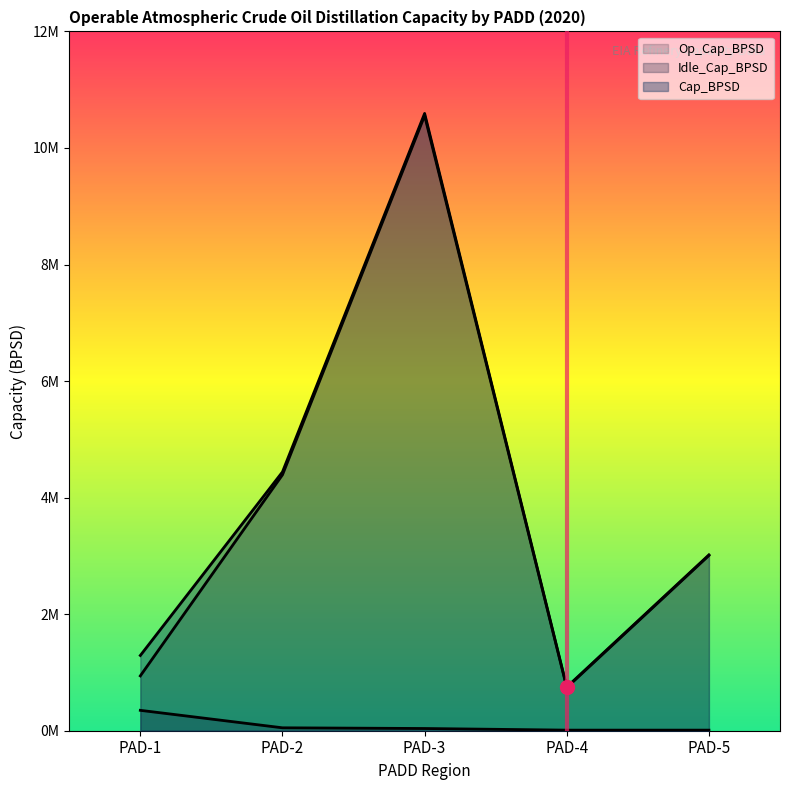

At which category does Op_Cap_BPSD reach its first local valley?

PAD-4